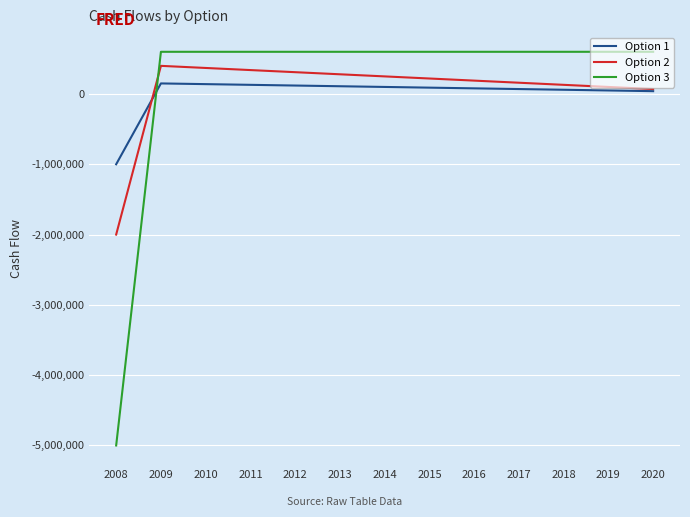

True or false: Option 1 has more than 0 points higher than both neighbors.

True